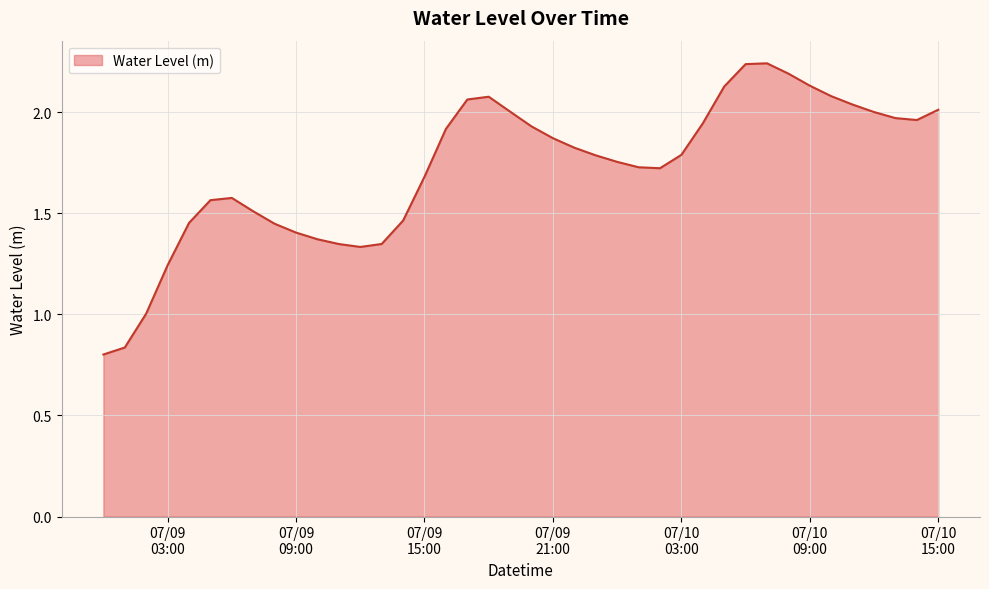

Rank the categories by value from highest to lowest.

2023-07-10 07:00:00, 2023-07-10 06:00:00, 2023-07-10 08:00:00, 2023-07-10 09:00:00, 2023-07-10 05:00:00, 2023-07-10 10:00:00, 2023-07-09 18:00:00, 2023-07-09 17:00:00, 2023-07-10 11:00:00, 2023-07-10 15:00:00, 2023-07-09 19:00:00, 2023-07-10 12:00:00, 2023-07-10 13:00:00, 2023-07-10 14:00:00, 2023-07-10 04:00:00, 2023-07-09 20:00:00, 2023-07-09 16:00:00, 2023-07-09 21:00:00, 2023-07-09 22:00:00, 2023-07-10 03:00:00, 2023-07-09 23:00:00, 2023-07-10 00:00:00, 2023-07-10 01:00:00, 2023-07-10 02:00:00, 2023-07-09 15:00:00, 2023-07-09 06:00:00, 2023-07-09 05:00:00, 2023-07-09 07:00:00, 2023-07-09 14:00:00, 2023-07-09 04:00:00, 2023-07-09 08:00:00, 2023-07-09 09:00:00, 2023-07-09 10:00:00, 2023-07-09 13:00:00, 2023-07-09 11:00:00, 2023-07-09 12:00:00, 2023-07-09 03:00:00, 2023-07-09 02:00:00, 2023-07-09 01:00:00, 2023-07-09 00:00:00